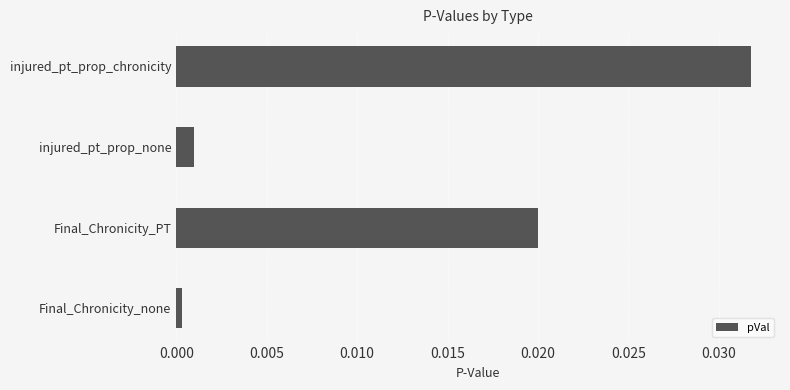

Rank the categories by value from highest to lowest.

injured_pt_prop_chronicity, Final_Chronicity_PT, injured_pt_prop_none, Final_Chronicity_none